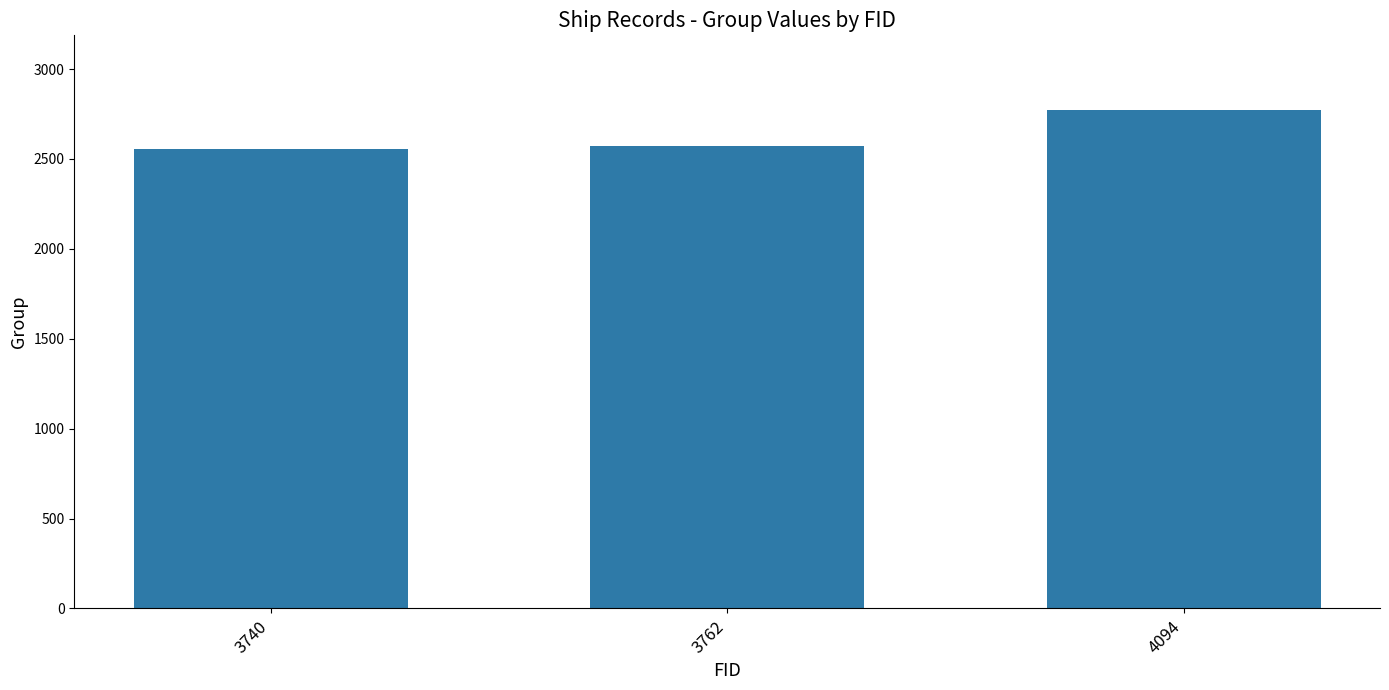

Reading right to left, extract all data points from this chart.

2772	2570	2557